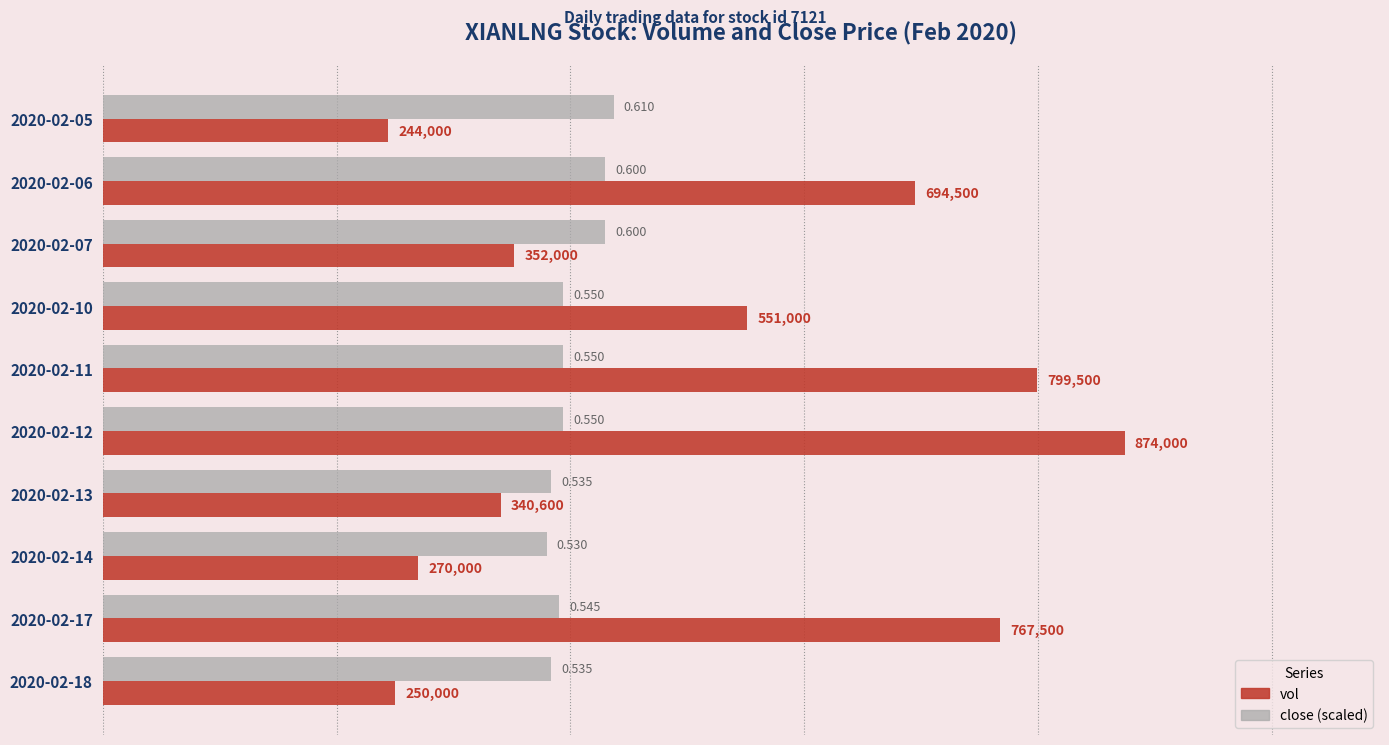

What are all the series names shown in the legend?

vol, close (scaled)